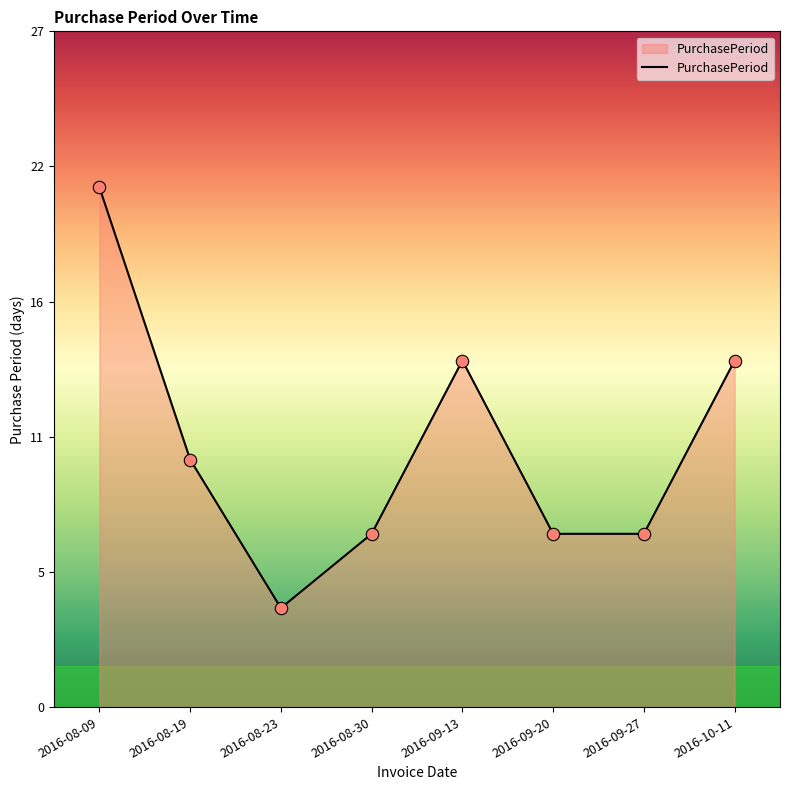

Between 2016-09-13 and 2016-09-20, which is larger?

2016-09-13